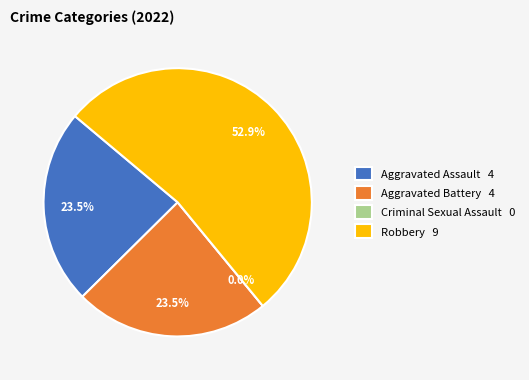

What percentage do Aggravated Battery and Aggravated Assault together represent?

47.1%